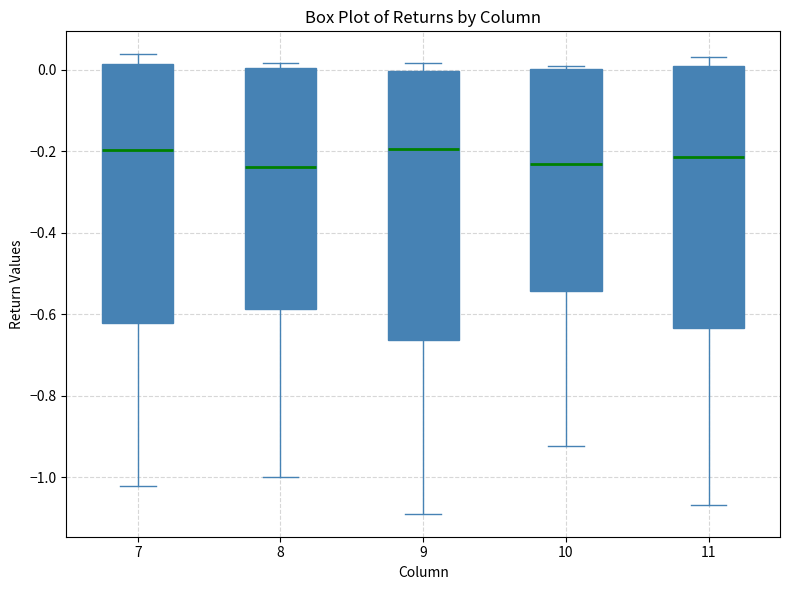

Reading left to right, transcribe this box plot: for each box, give where its median line is, the range the box spans, and where its two whiskers end, as read against the y-axis. The values are not printed on the chart, so give them approximately, as read against the axis.

7: median -0.20, box -0.62 to 0.02, whiskers -1.02 to 0.04
8: median -0.24, box -0.58 to 0.00, whiskers -1.00 to 0.02
9: median -0.20, box -0.66 to 0.00, whiskers -1.08 to 0.02
10: median -0.24, box -0.54 to 0.00, whiskers -0.92 to 0.02
11: median -0.22, box -0.64 to 0.02, whiskers -1.06 to 0.04